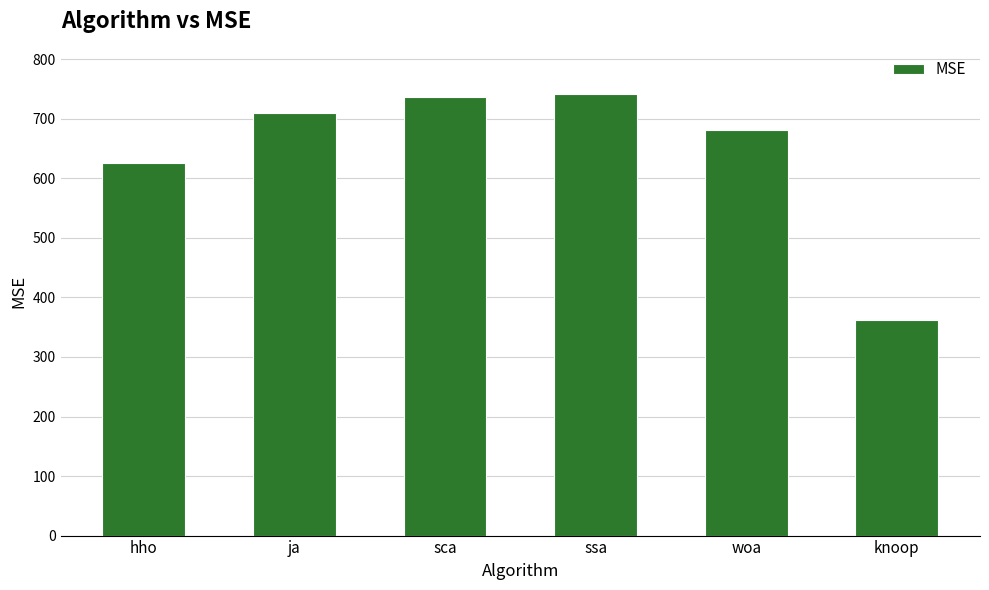

How many bars are there in total?

6